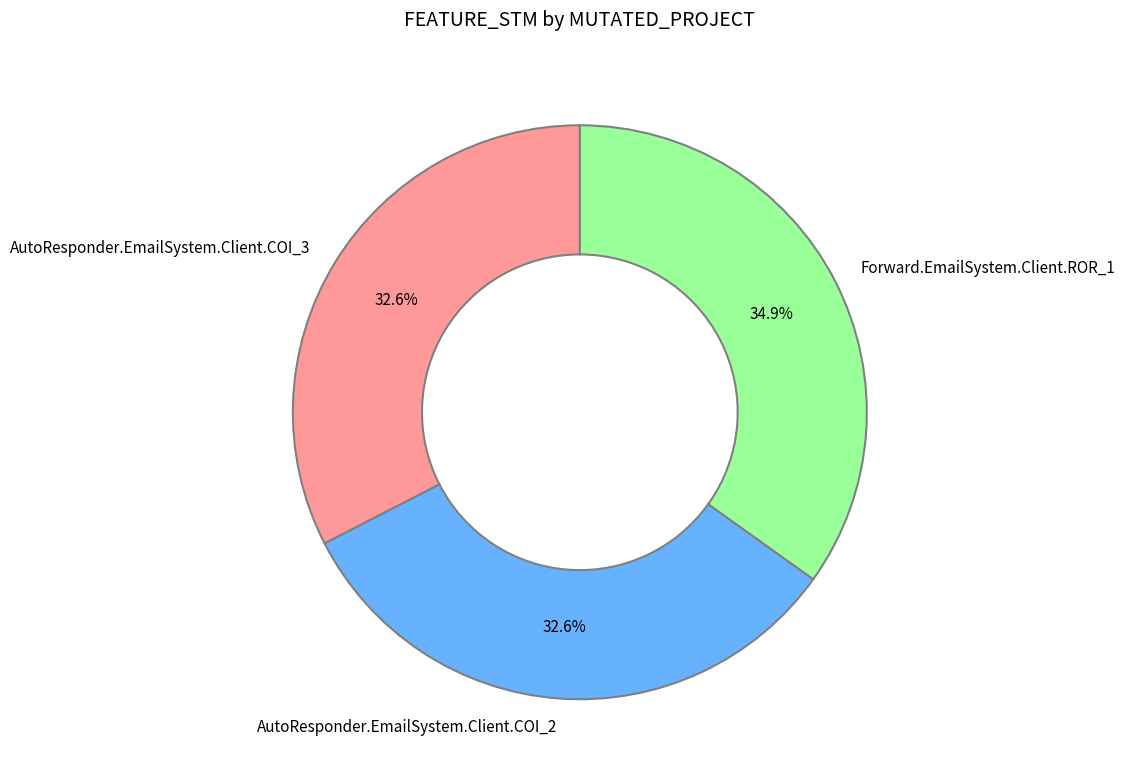

Which has a higher value, AutoResponder.EmailSystem.Client.COI_2 or Forward.EmailSystem.Client.ROR_1?

Forward.EmailSystem.Client.ROR_1